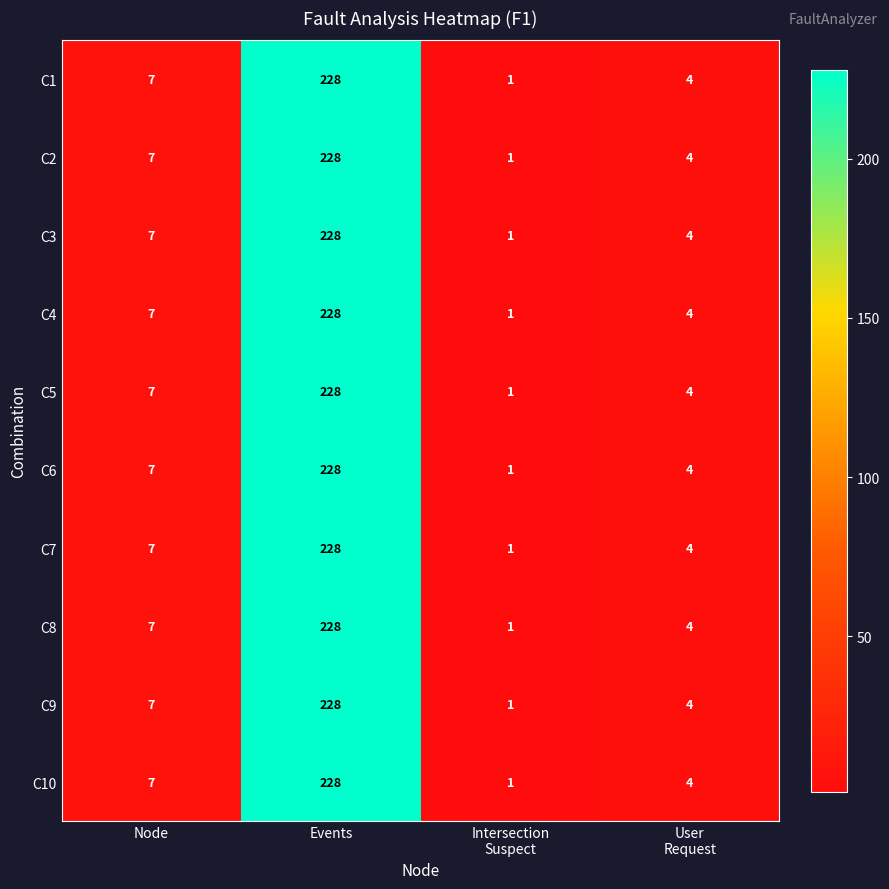

How many series are shown in this chart?

10